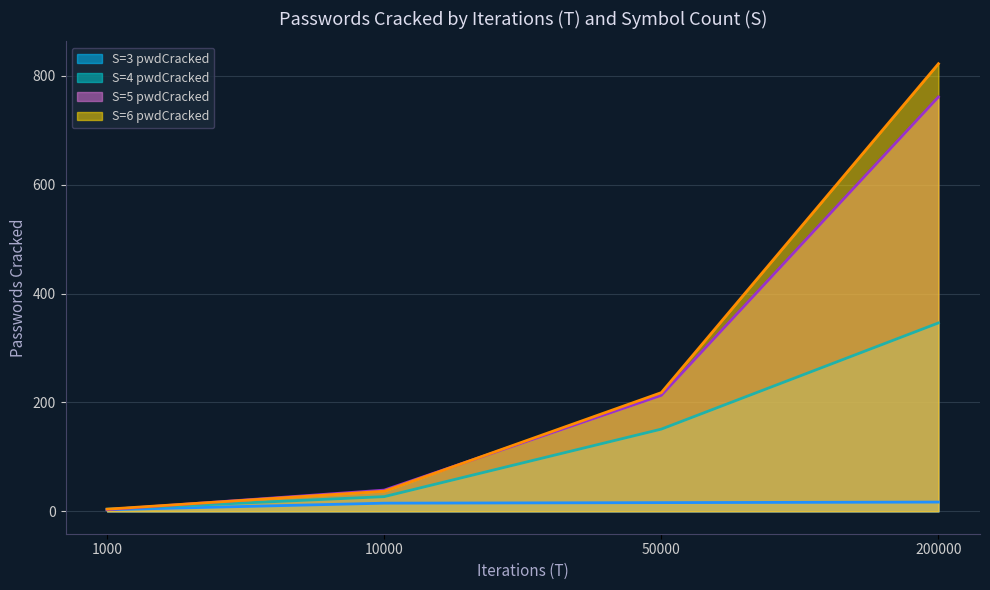

Which has a higher value, 50000 or 200000?

200000